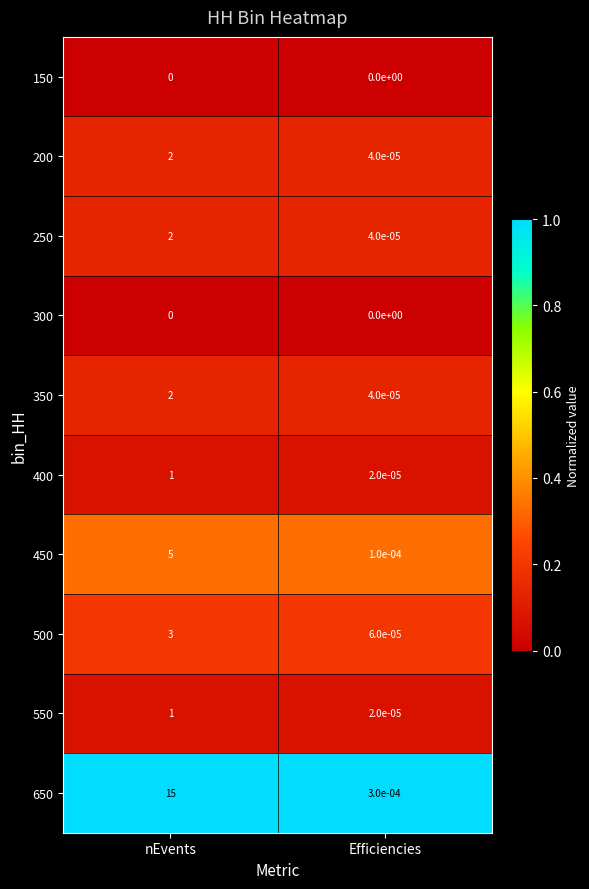

List the labels in order of 250 value, smallest first.

Efficiencies, nEvents